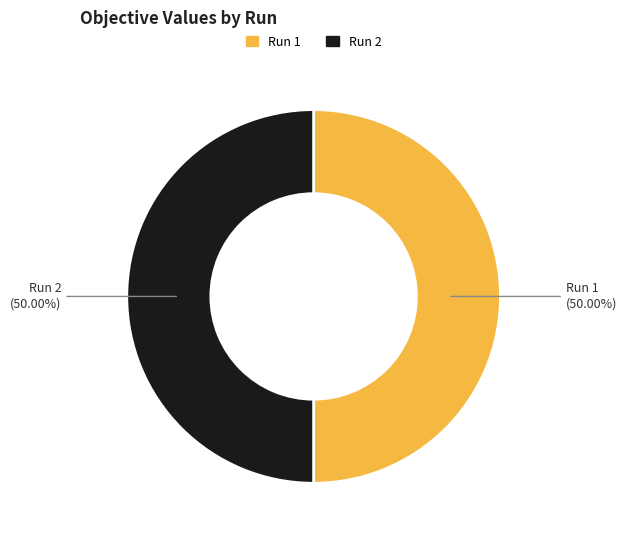

Combined, do Run 1 and Run 2 account for over 50%?

Yes